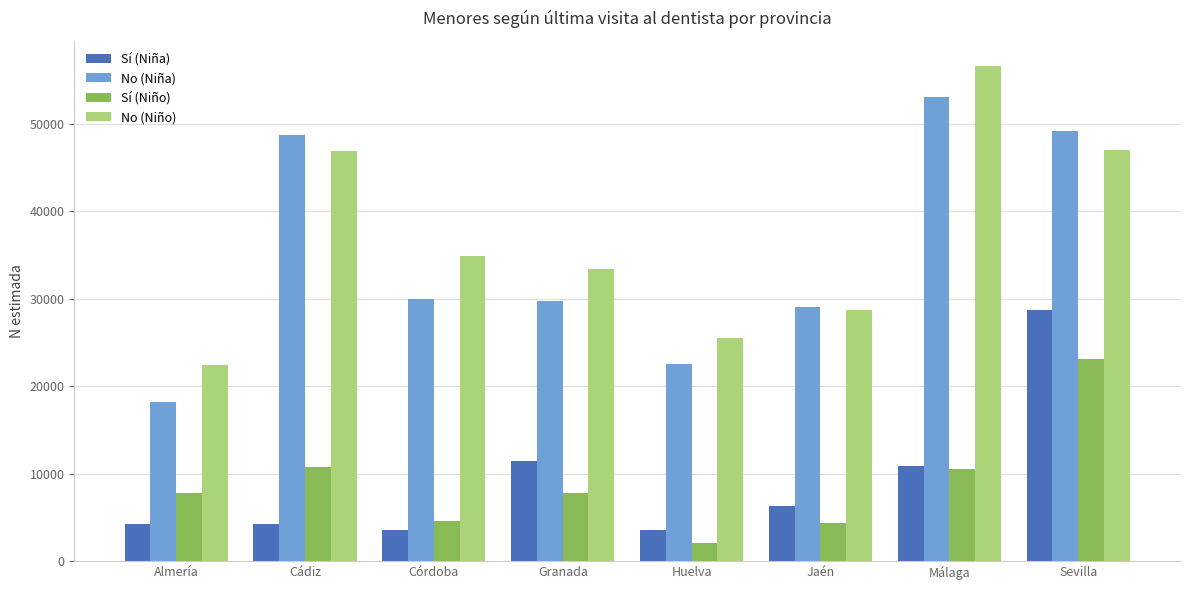

How many bars are there in each group?

4